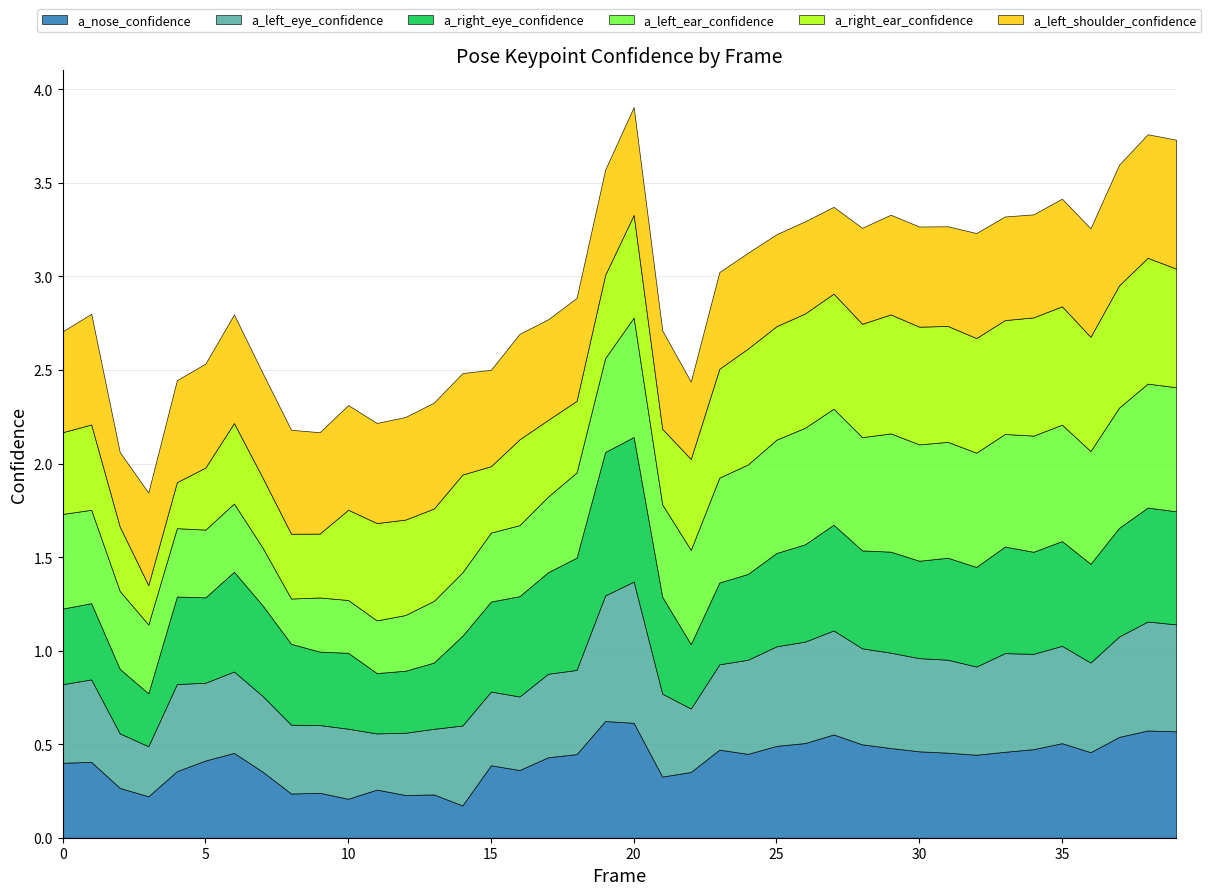

What is the average value of the a_right_eye_confidence series?

0.5